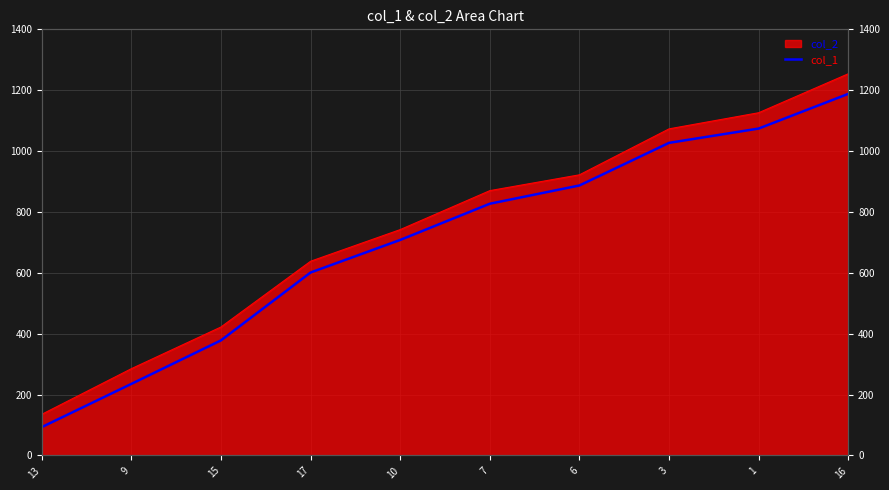

What is the difference between the maximum and minimum values?

1095